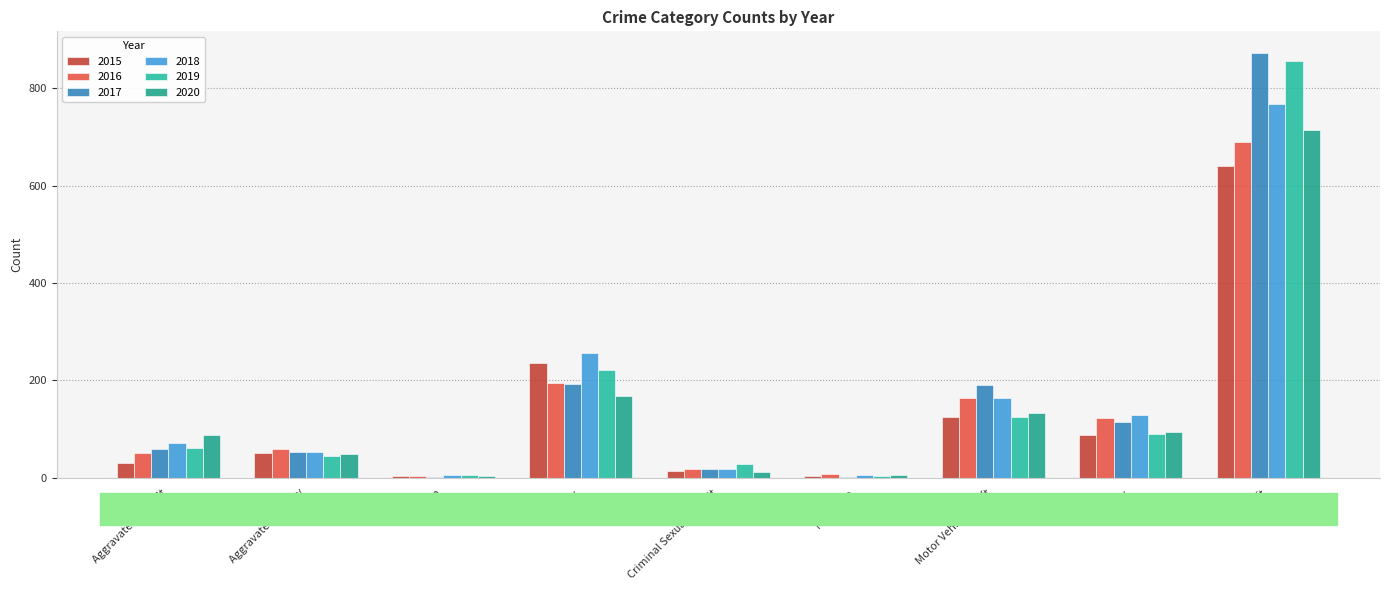

How many distinct data groups are displayed?

6